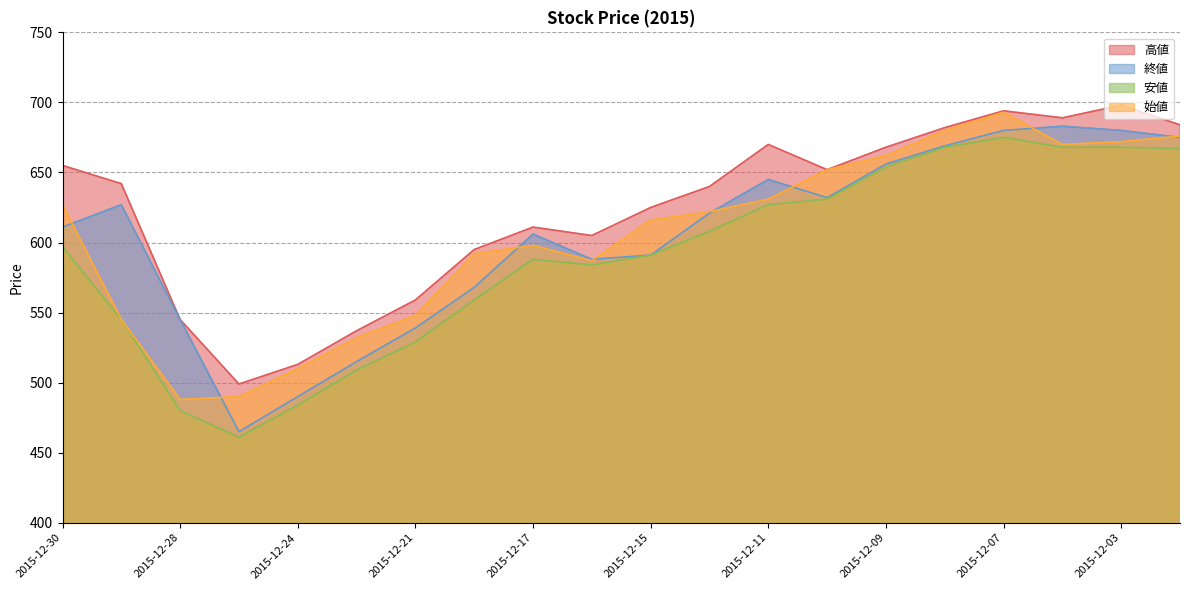

Does the chart have visible grid lines?

Yes